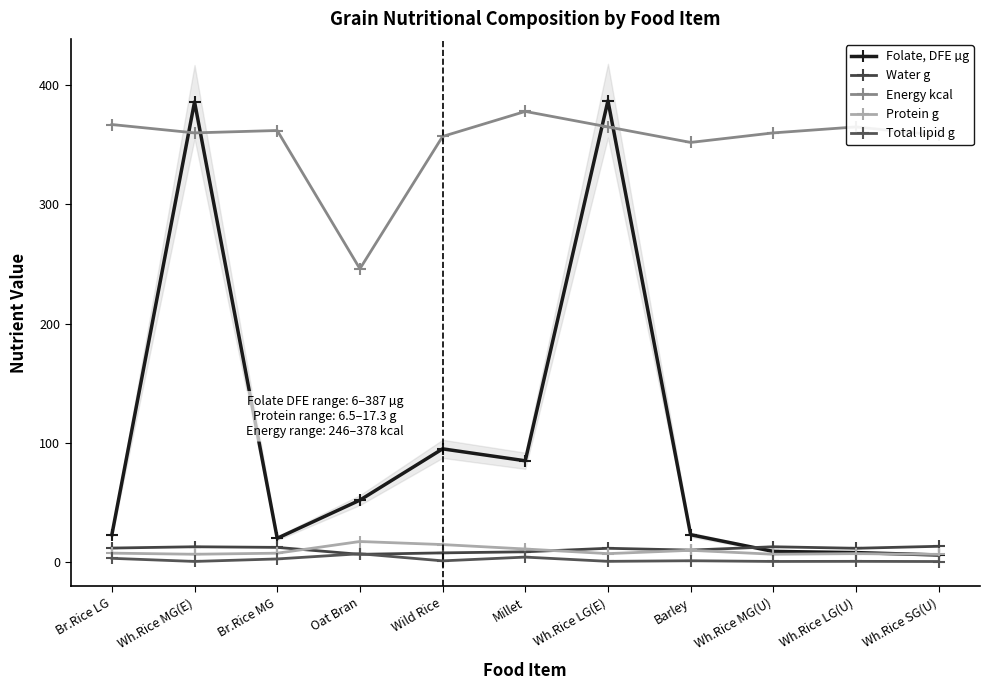

Which series ends up on top after the final intersection of Protein g and Folate, DFE µg?

Protein g